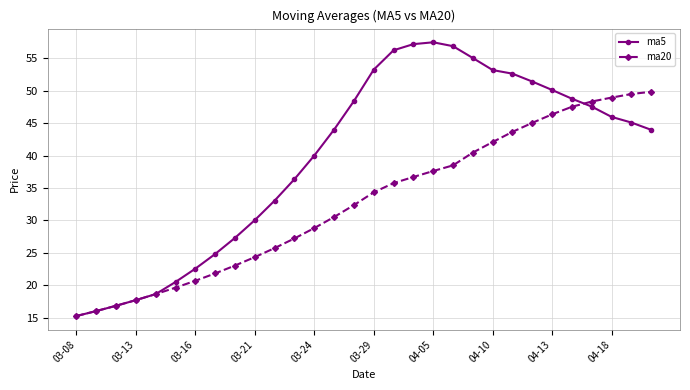

What is the greatest value displayed?

57.5